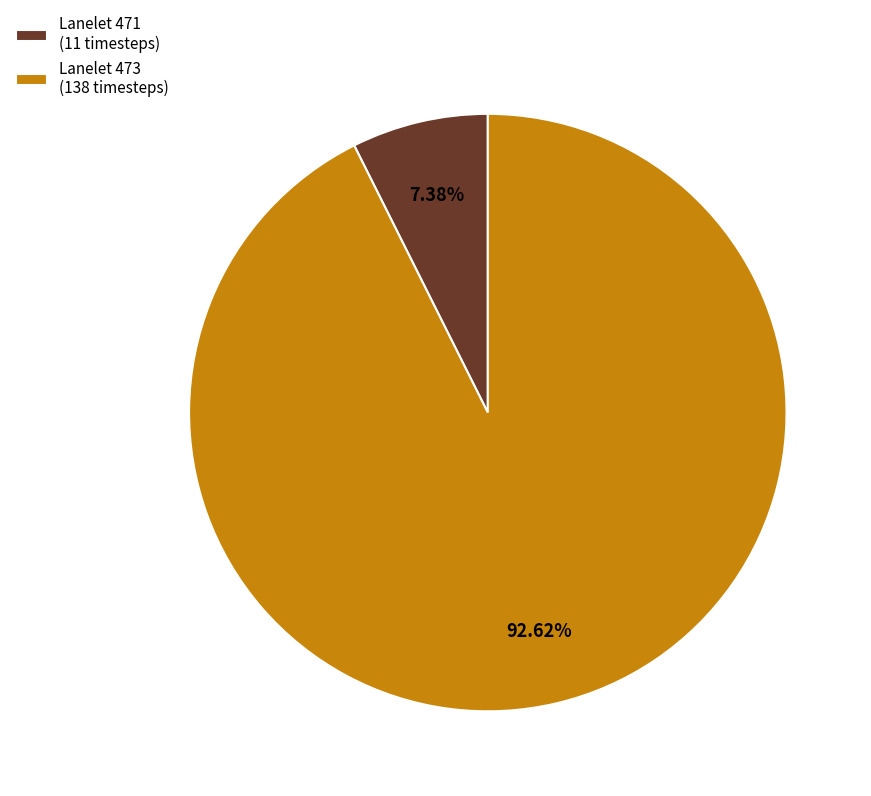

Rank the categories by value from lowest to highest.

Lanelet 471 (11 timesteps), Lanelet 473 (138 timesteps)